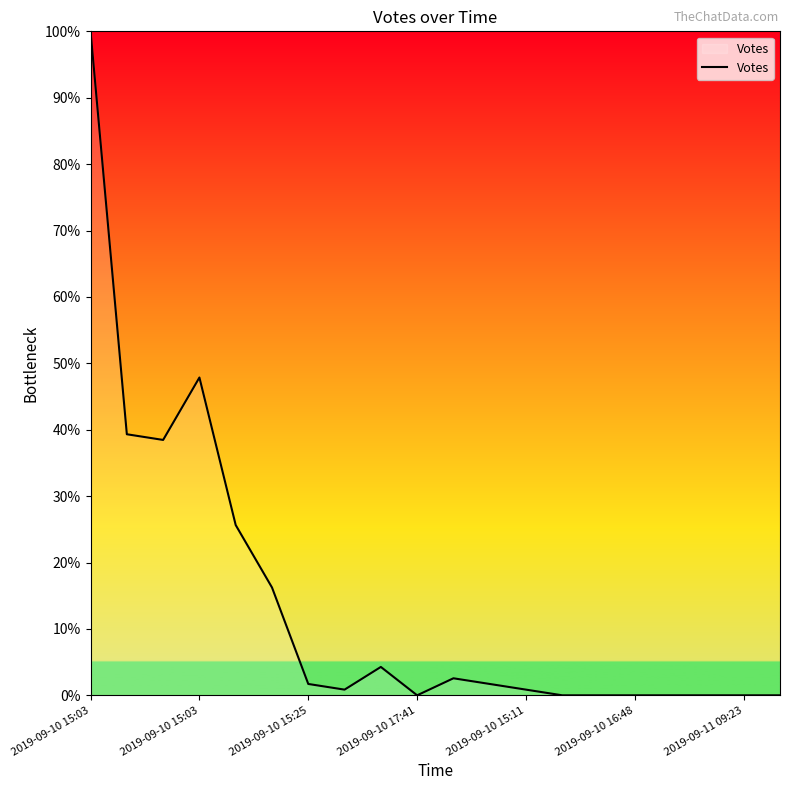

What is the difference between the maximum and minimum values?

100.0